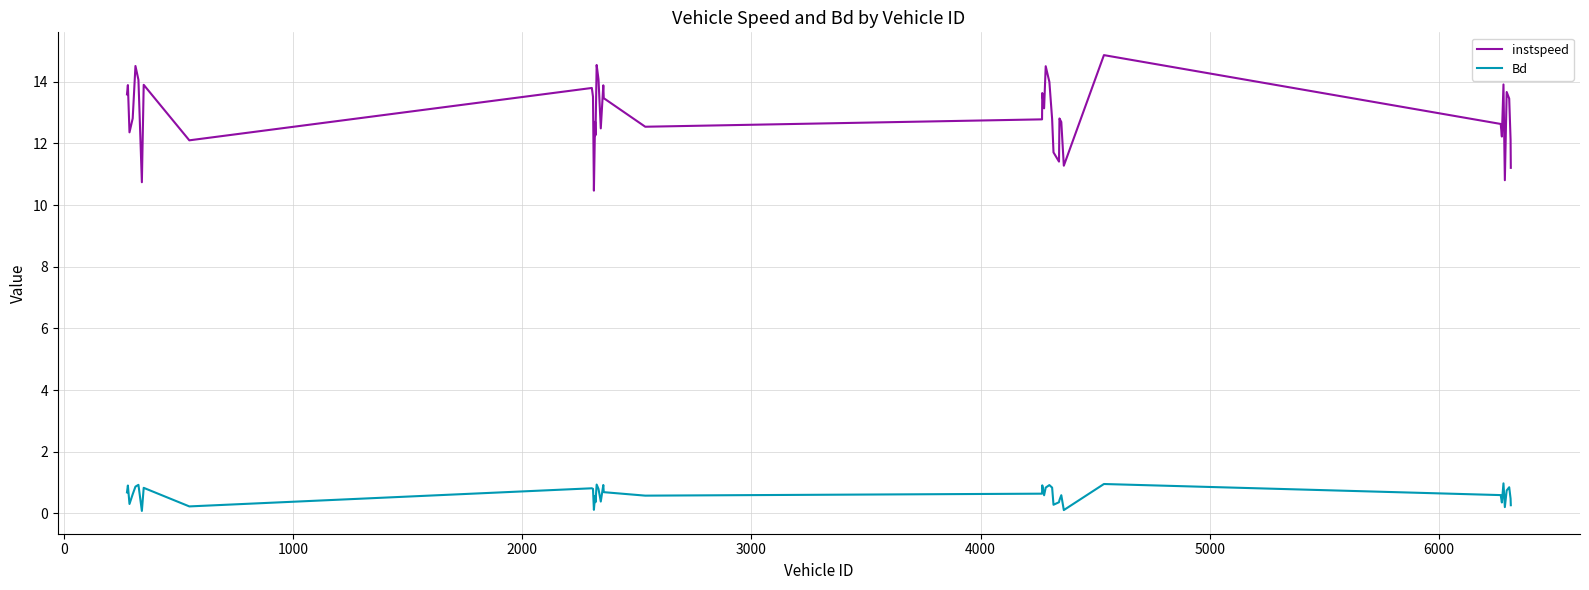

What is the minimum value shown in the chart?

0.1